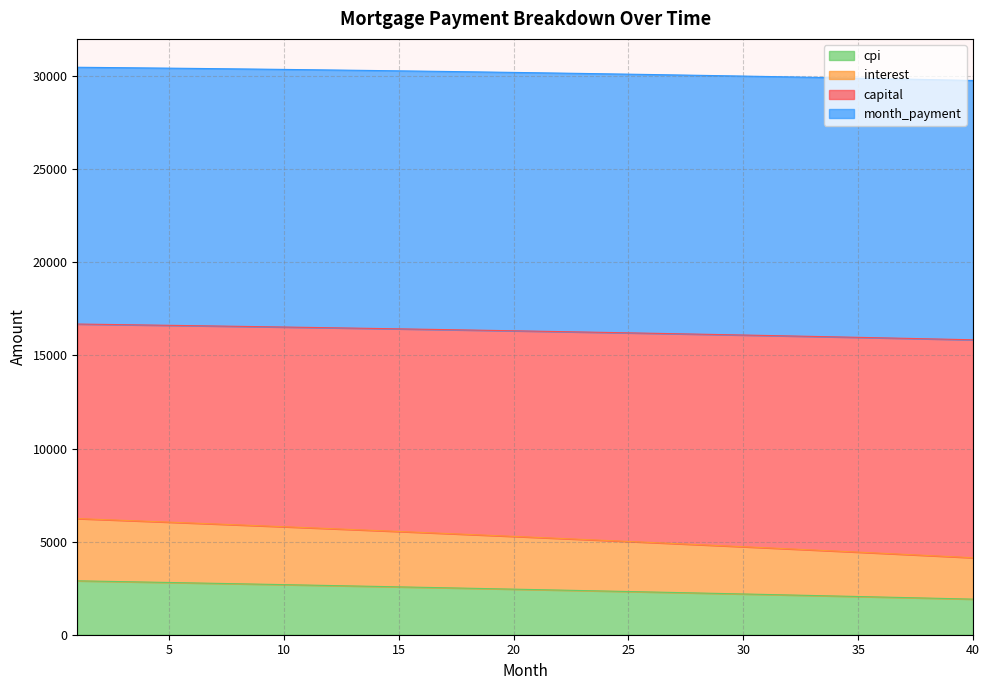

What is the spread (max minus min) of values at 27?

27796.5